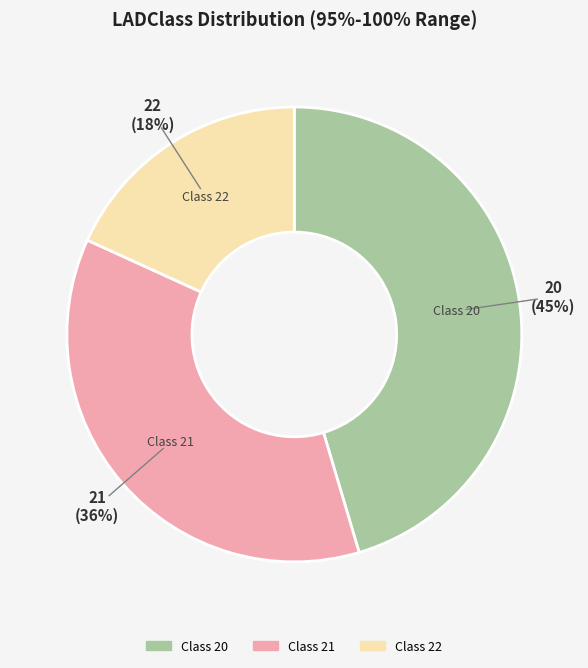

Does any single category account for the majority?

No